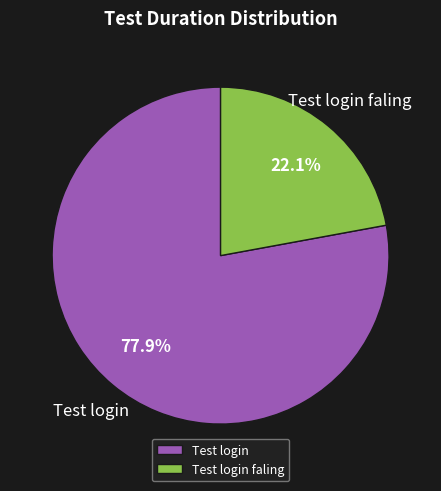

Is it true that Test login faling is 14% of the pie?

False